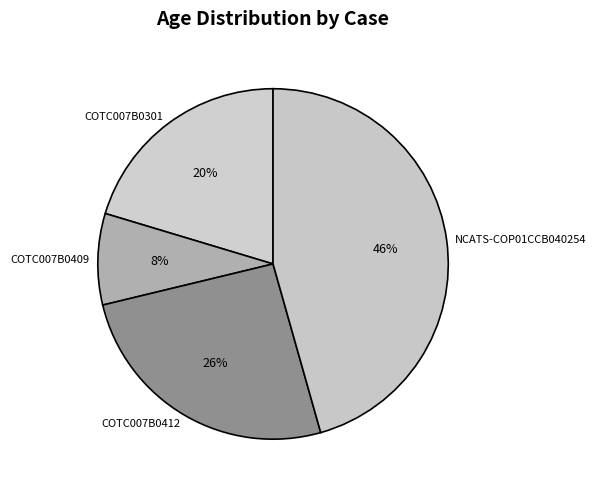

Rank the categories by value from highest to lowest.

NCATS-COP01CCB040254, COTC007B0412, COTC007B0301, COTC007B0409